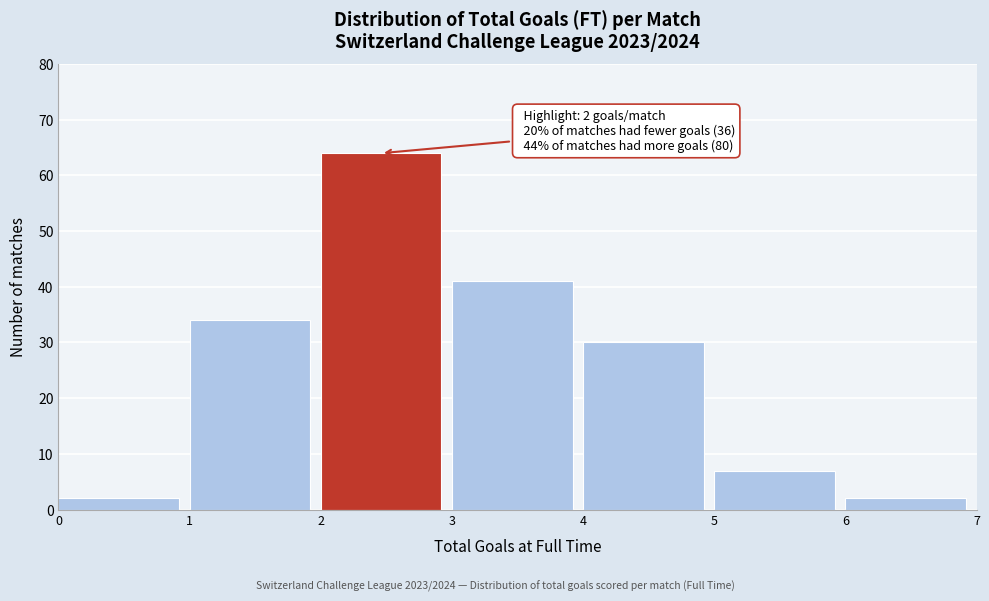

Over which range of the x-axis is the bar tallest?

2 to 3